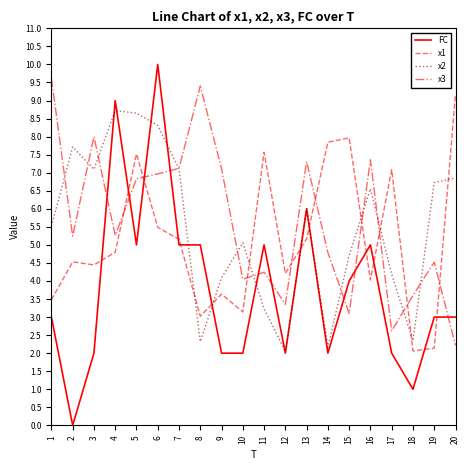

What is the difference between the highest and lowest values at 6?

4.5